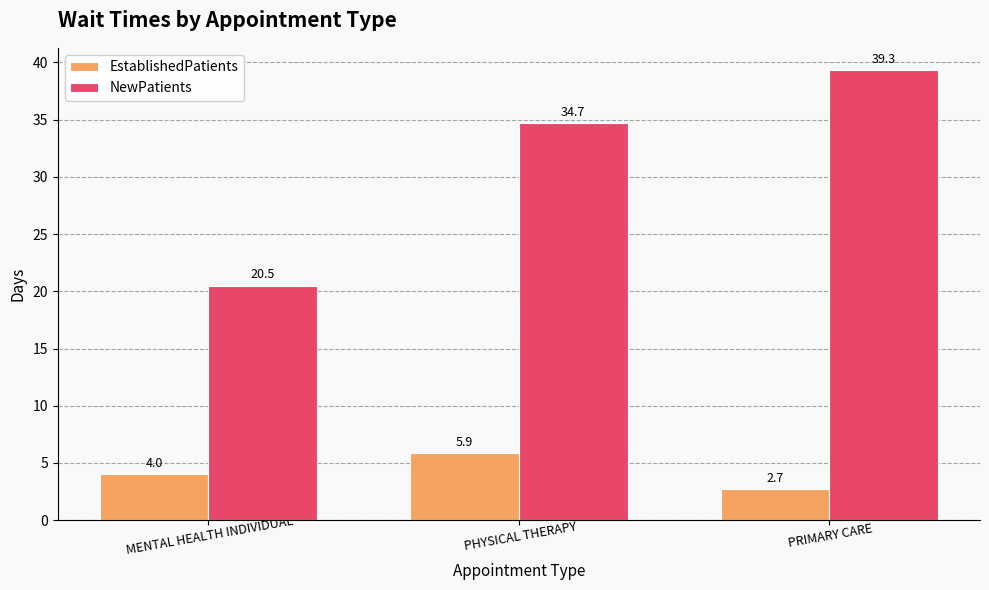

What is the value of the EstablishedPatients bar at the 2nd from the left?

5.9